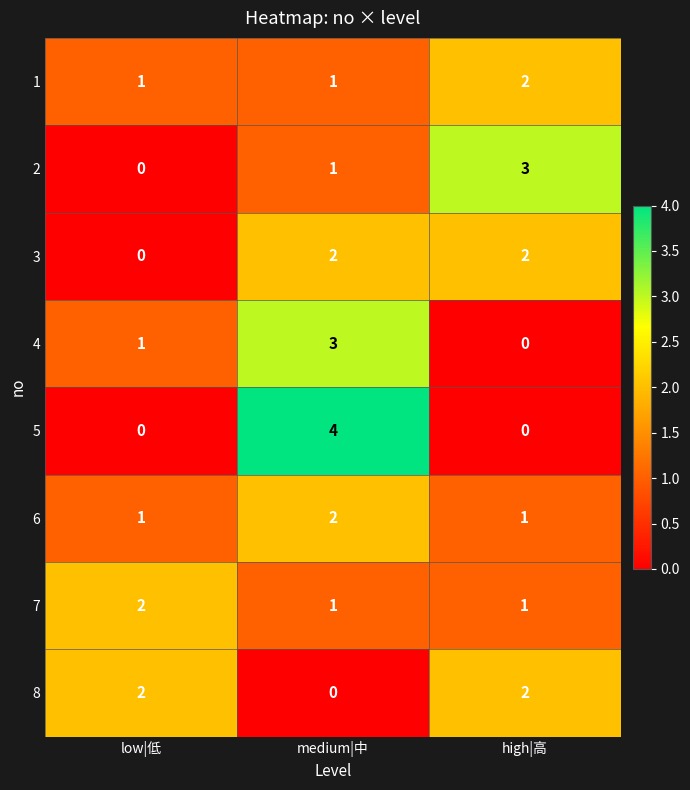

Reading left to right, extract all data points from this chart.

1: 1	1	2
2: 0	1	3
3: 0	2	2
4: 1	3	0
5: 0	4	0
6: 1	2	1
7: 2	1	1
8: 2	0	2